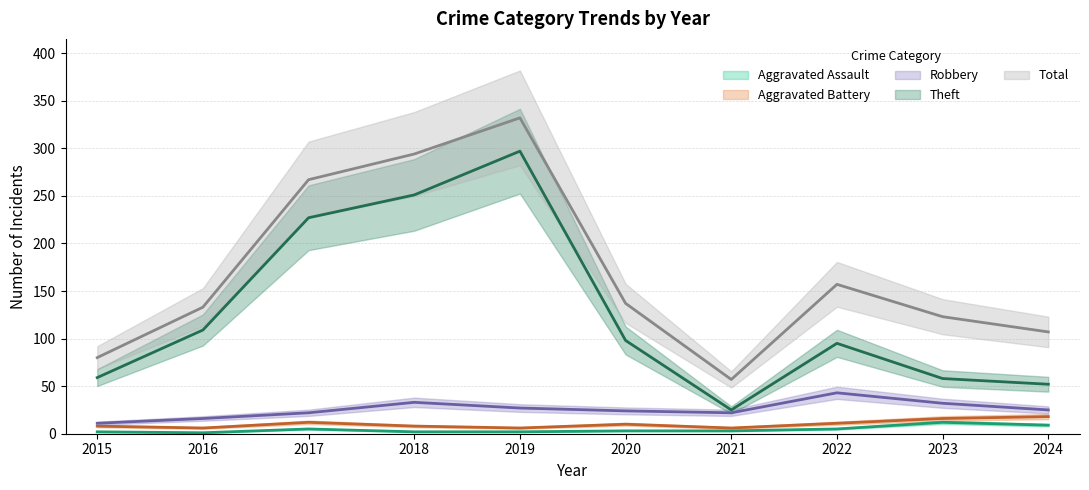

What is the difference between the Aggravated Assault values at 2020 and 2018?

1